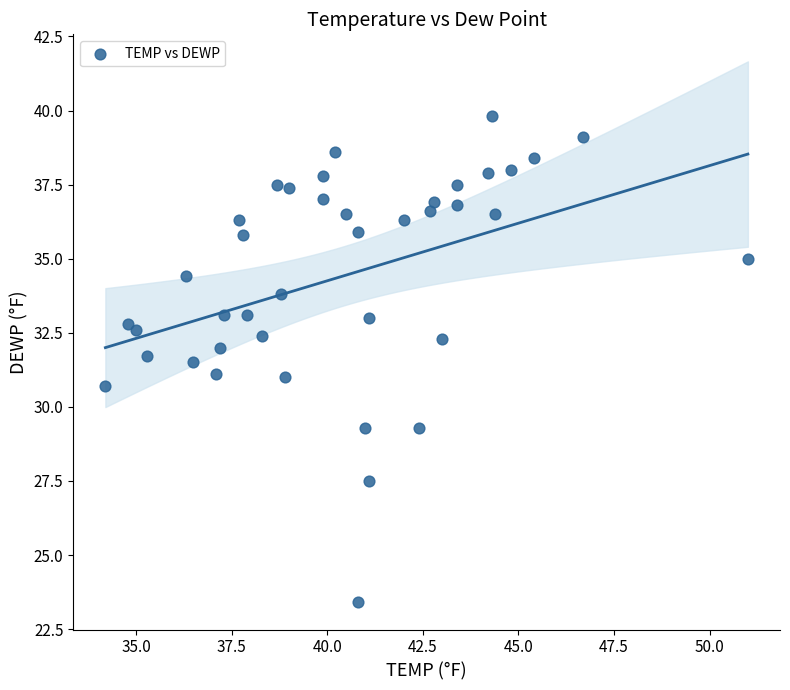

What is the range of X values (max minus min)?

16.8